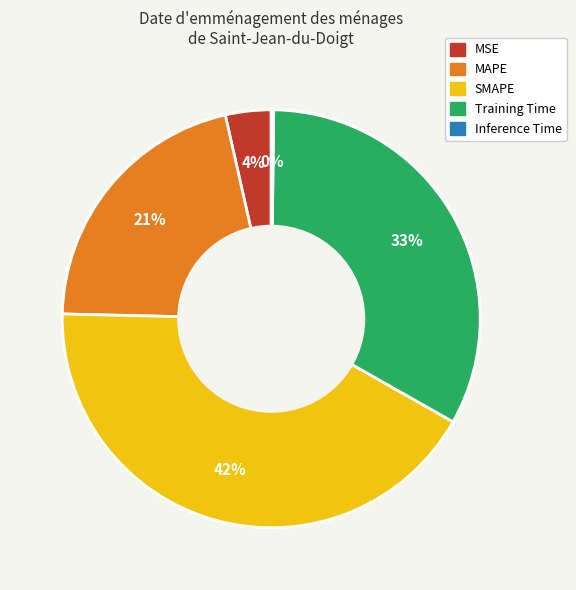

Which slice is the largest?

SMAPE